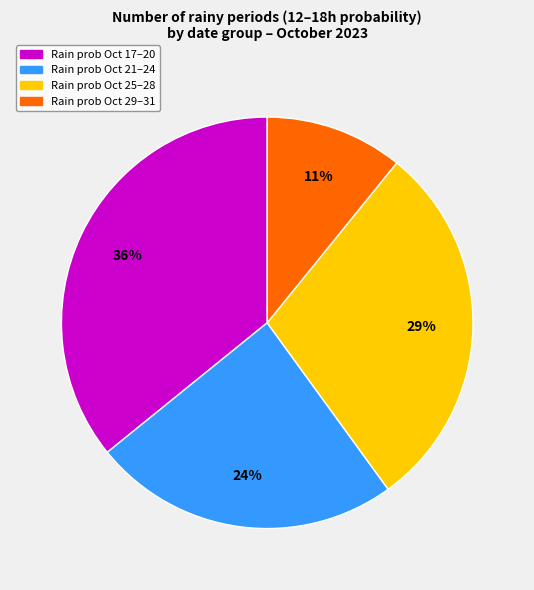

How many segments does this pie chart have?

4